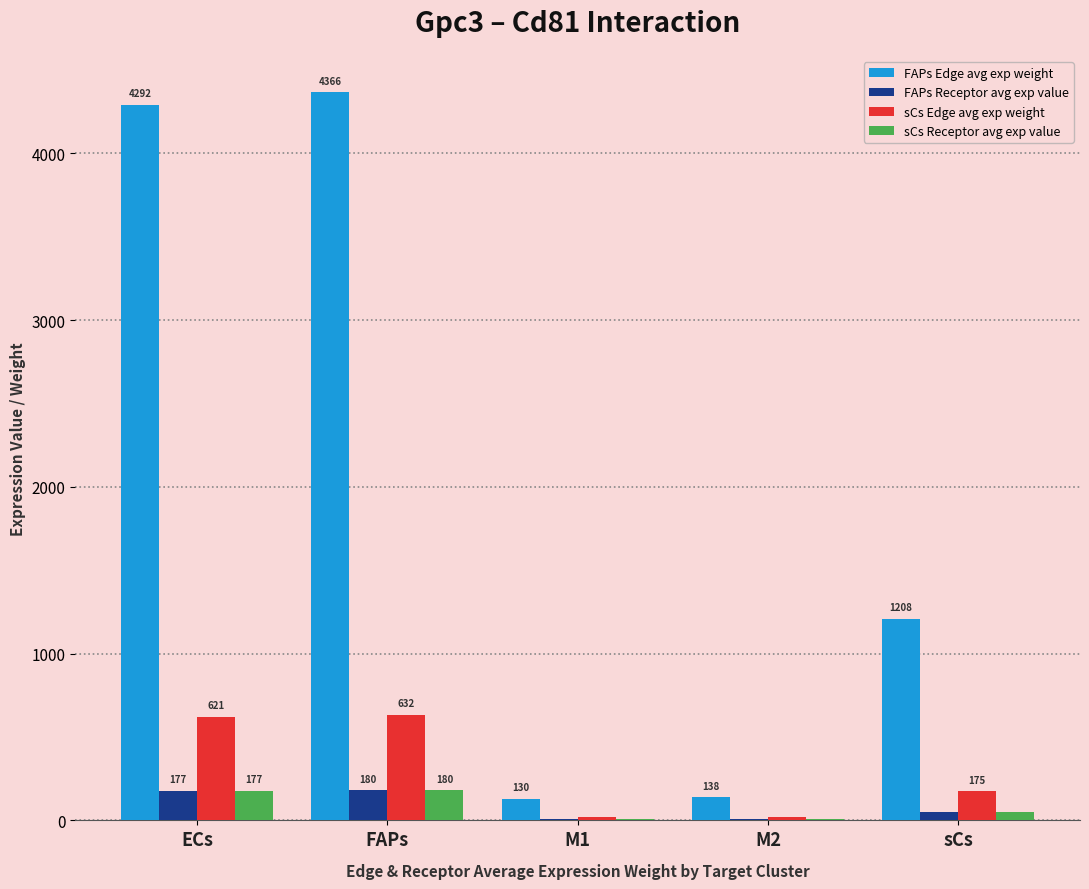

At which category does the chart reach its peak across all series?

FAPs